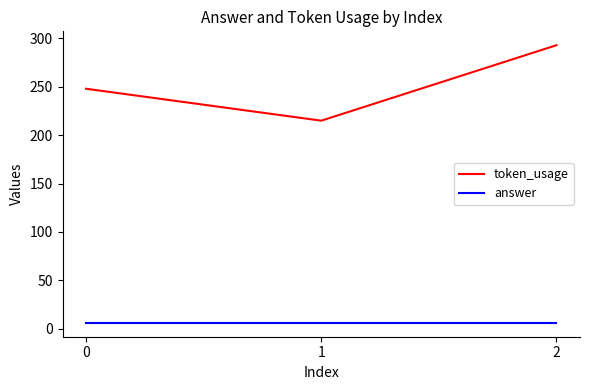

List the series in order of their overall mean, highest first.

token_usage, answer